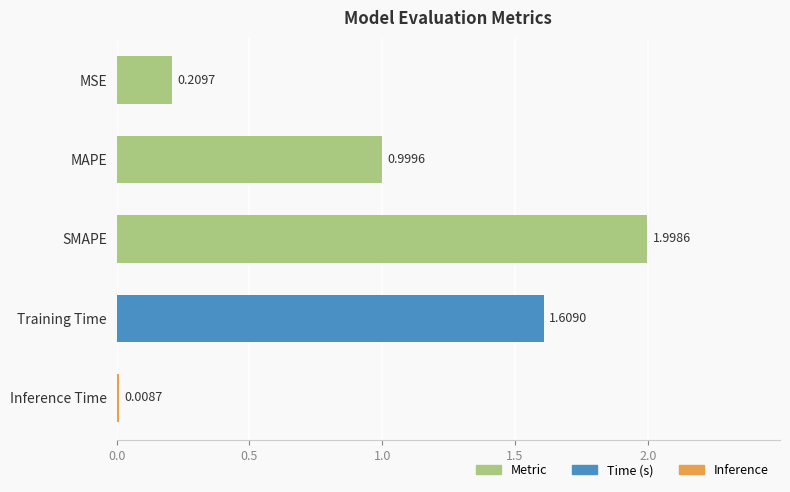

List the labels in order of value, largest first.

SMAPE, Training Time, MAPE, MSE, Inference Time